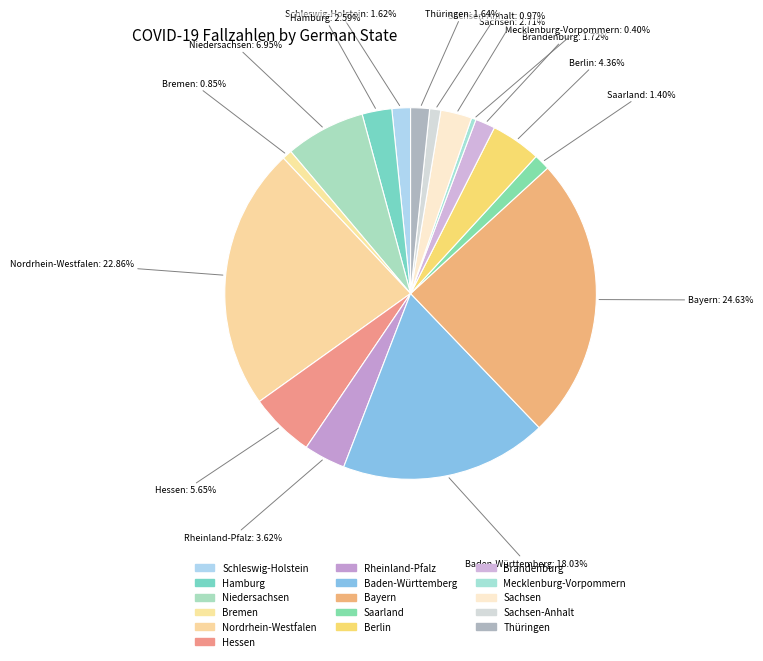

Count the number of slices in the pie.

16